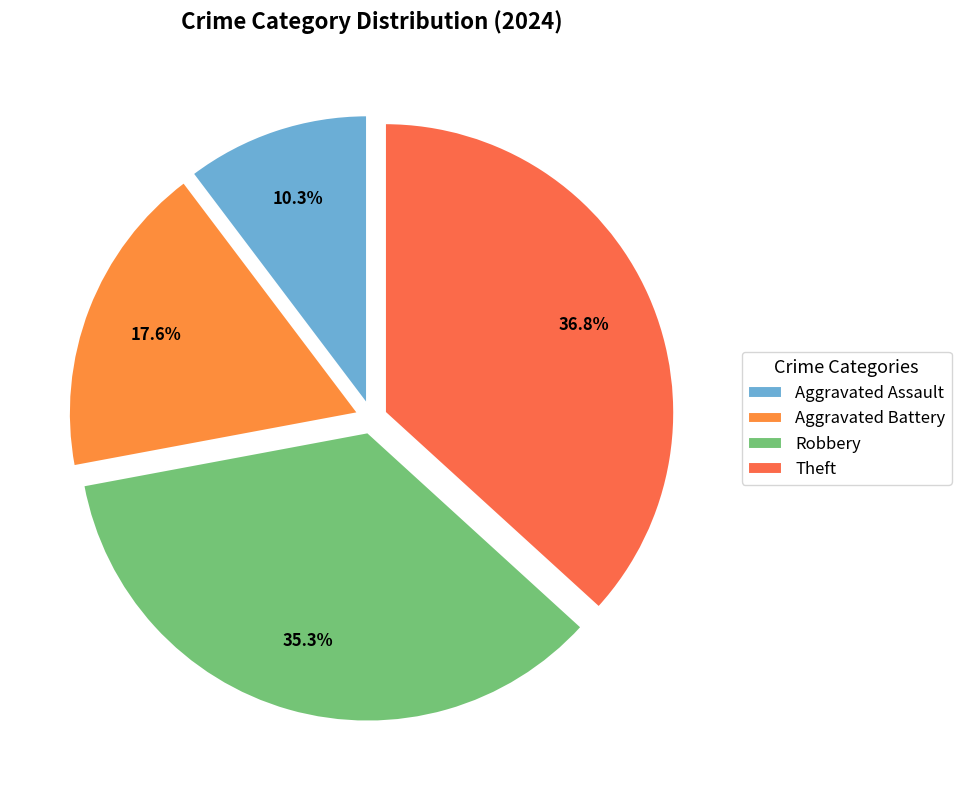

How many segments does this pie chart have?

4